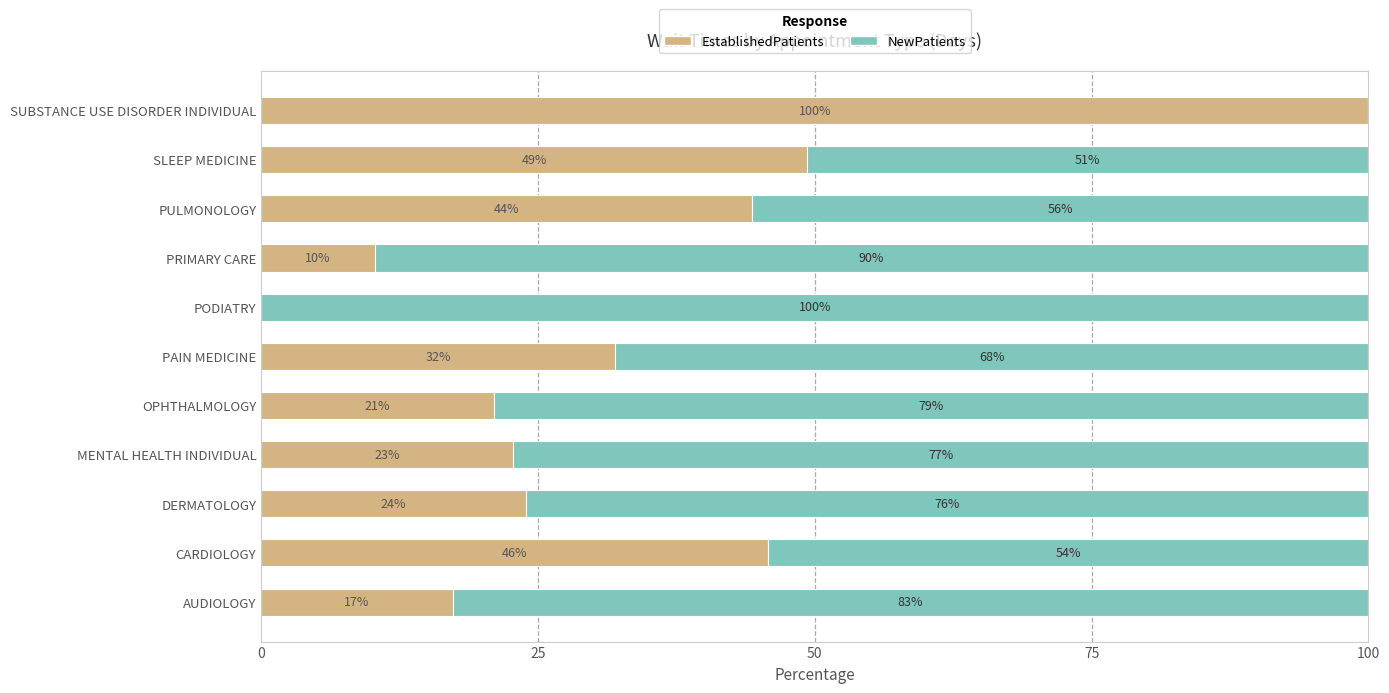

What is the maximum value for EstablishedPatients?

100.0